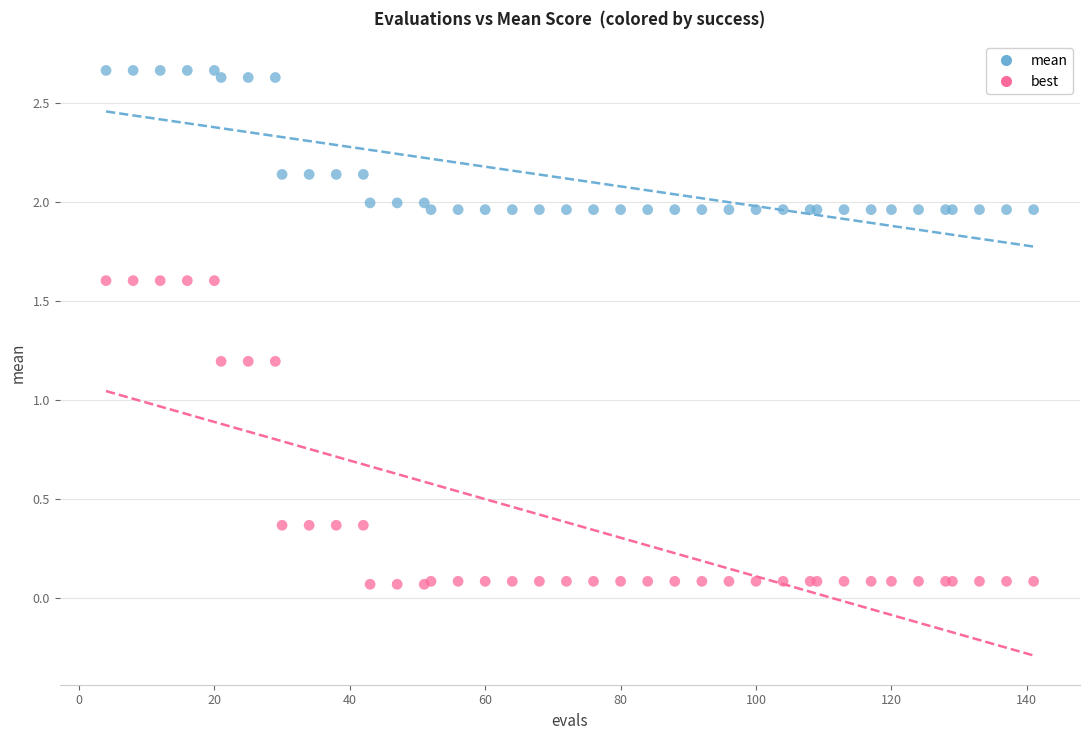

What are all the series names shown in the legend?

mean, best